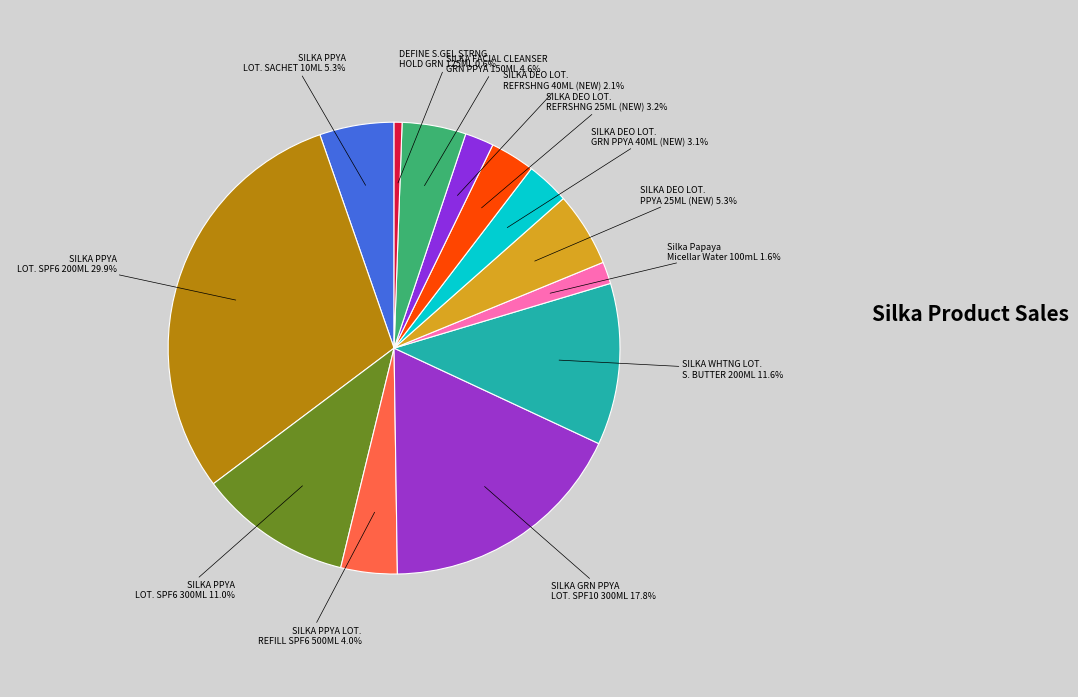

Count the number of slices in the pie.

13